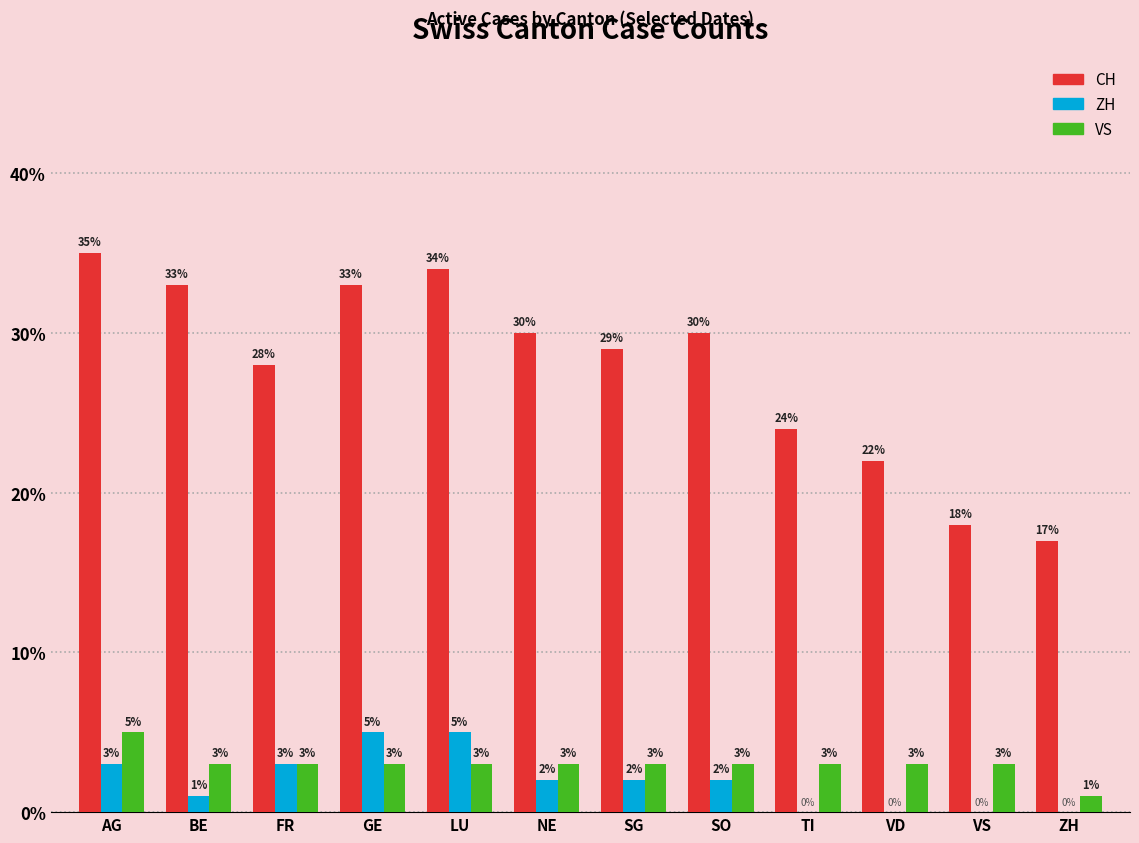

Reading left to right, what are all the values shown in this chart?

CH: 35	33	28	33	34	30	29	30	24	22	18	17
ZH: 3	1	3	5	5	2	2	2	0	0	0	0
VS: 5	3	3	3	3	3	3	3	3	3	3	1